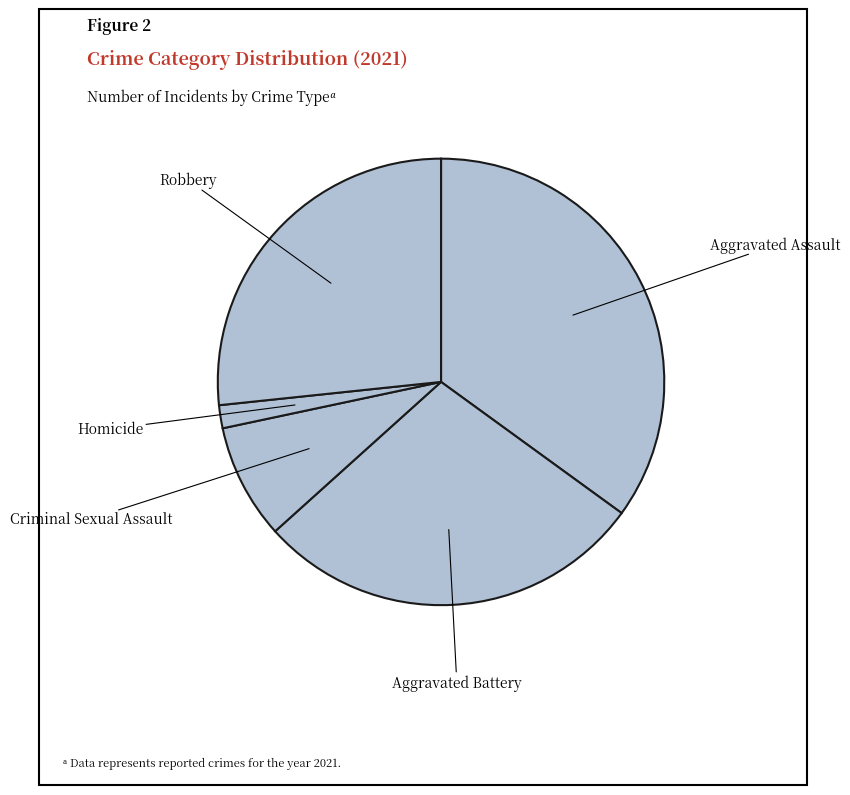

How many slices are in this pie chart?

5